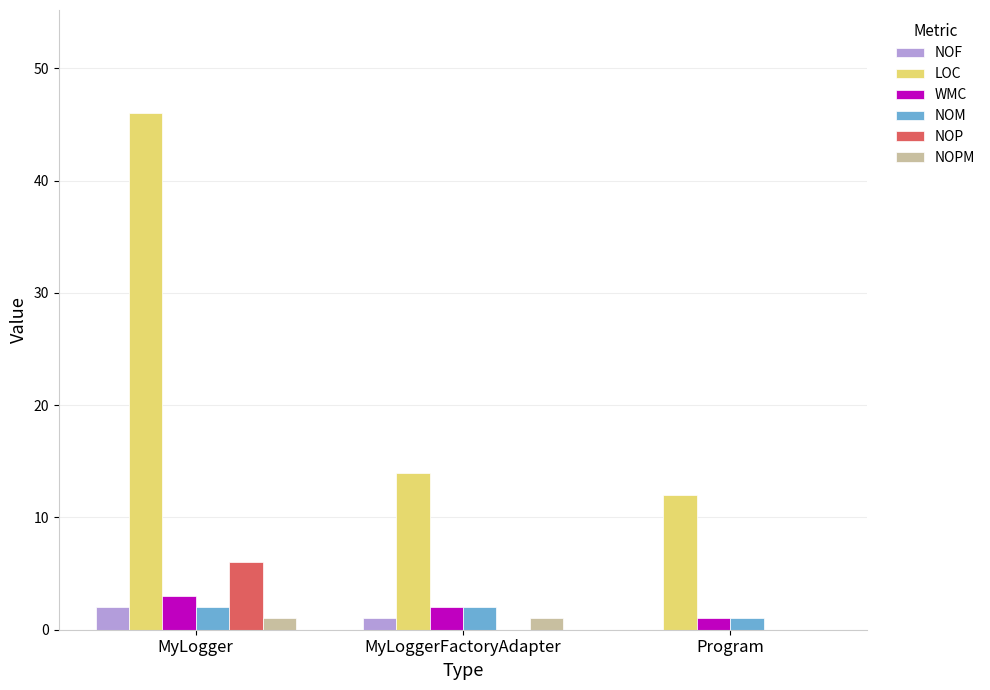

What are all the series names shown in the legend?

NOF, LOC, WMC, NOM, NOP, NOPM